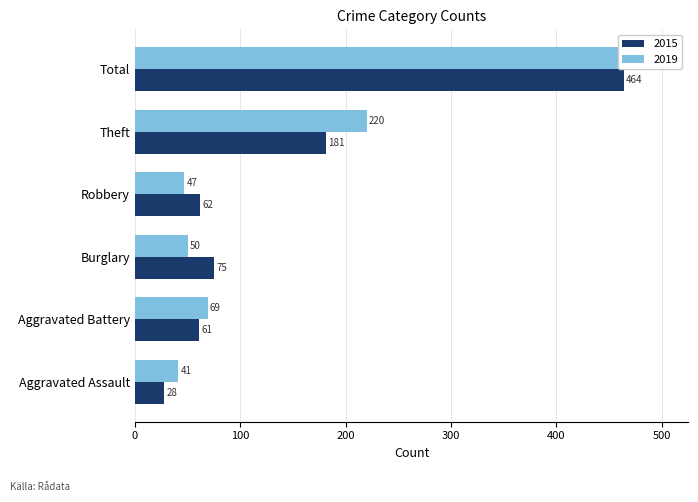

Reading left to right, extract all data points from this chart.

2015: Aggravated Assault=28	Aggravated Battery=61	Burglary=75	Robbery=62	Theft=181	Total=464
2019: Aggravated Assault=41	Aggravated Battery=69	Burglary=50	Robbery=47	Theft=220	Total=500